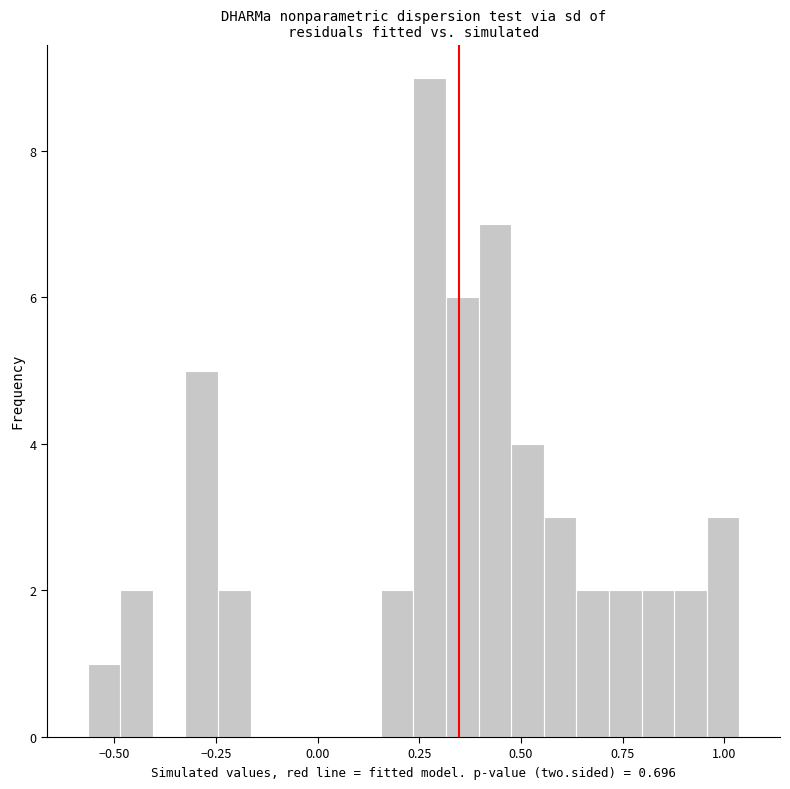

Read against the x-axis, roughly where is the centre of the tallest bar?

0.30